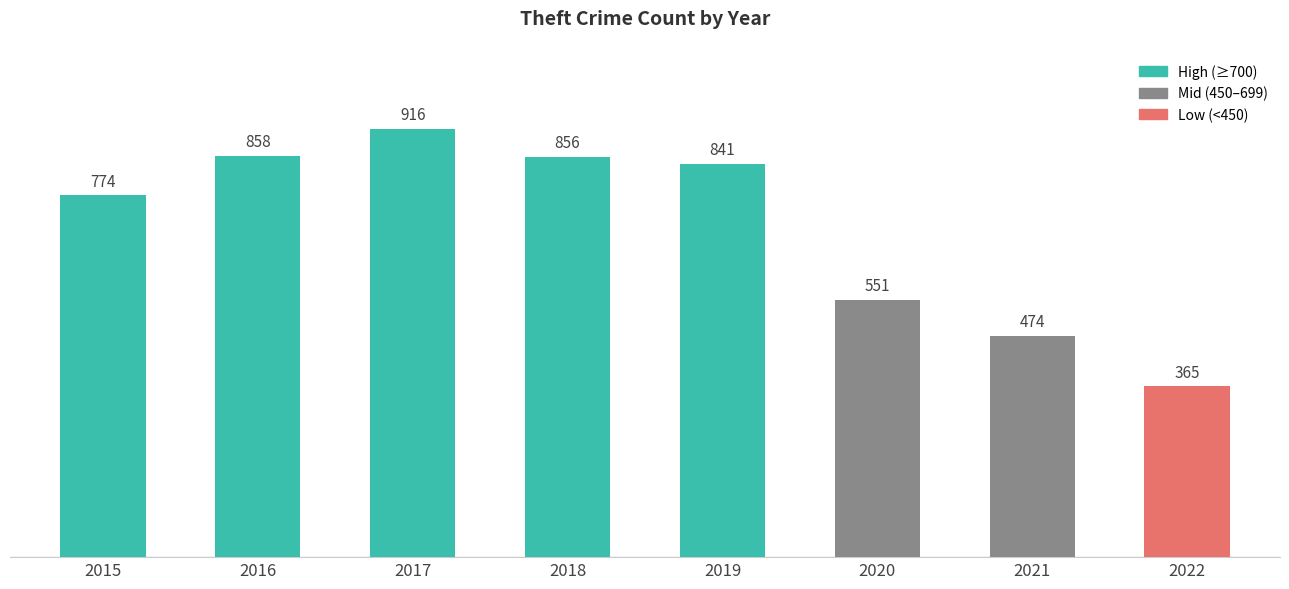

At which label does the data first exceed 841?

2016